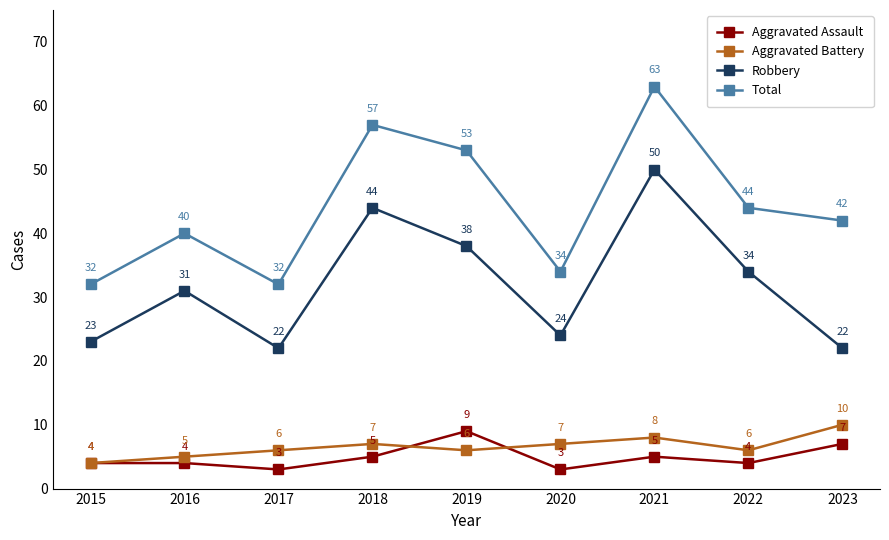

True or false: Robbery and Aggravated Assault intersect in this chart.

False